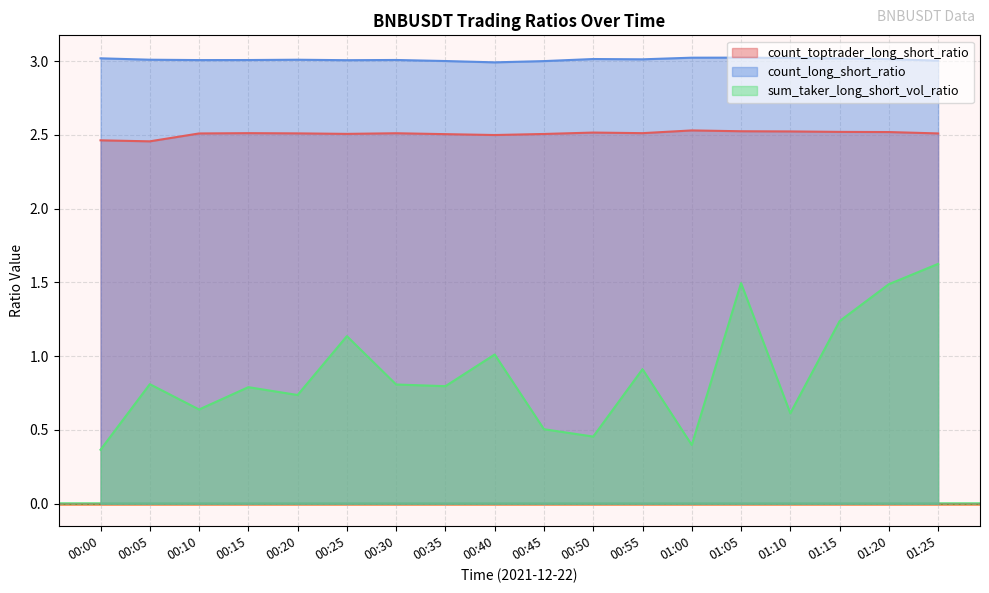

Reading left to right, list all the values displayed in this chart.

count_toptrader_long_short_ratio: 00:00=2.5	00:05=2.5	00:10=2.5	00:15=2.5	00:20=2.5	00:25=2.5	00:30=2.5	00:35=2.5	00:40=2.5	00:45=2.5	00:50=2.5	00:55=2.5	01:00=2.5	01:05=2.5	01:10=2.5	01:15=2.5	01:20=2.5	01:25=2.5
count_long_short_ratio: 00:00=3.0	00:05=3.0	00:10=3.0	00:15=3.0	00:20=3.0	00:25=3.0	00:30=3.0	00:35=3.0	00:40=3.0	00:45=3.0	00:50=3.0	00:55=3.0	01:00=3.0	01:05=3.0	01:10=3.0	01:15=3.0	01:20=3.0	01:25=3.0
sum_taker_long_short_vol_ratio: 00:00=0.4	00:05=0.8	00:10=0.6	00:15=0.8	00:20=0.7	00:25=1.1	00:30=0.8	00:35=0.8	00:40=1.0	00:45=0.5	00:50=0.5	00:55=0.9	01:00=0.4	01:05=1.5	01:10=0.6	01:15=1.2	01:20=1.5	01:25=1.6